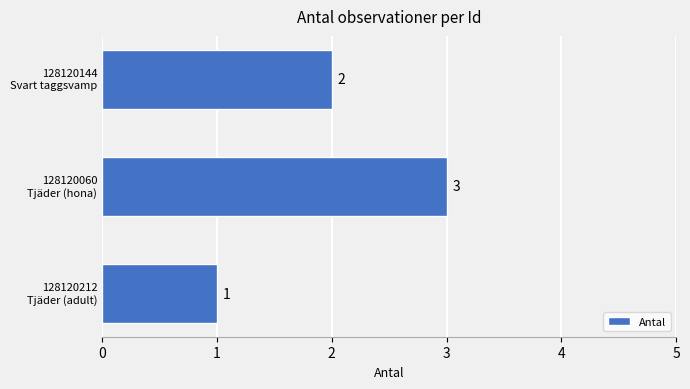

How many bars are there in total?

3